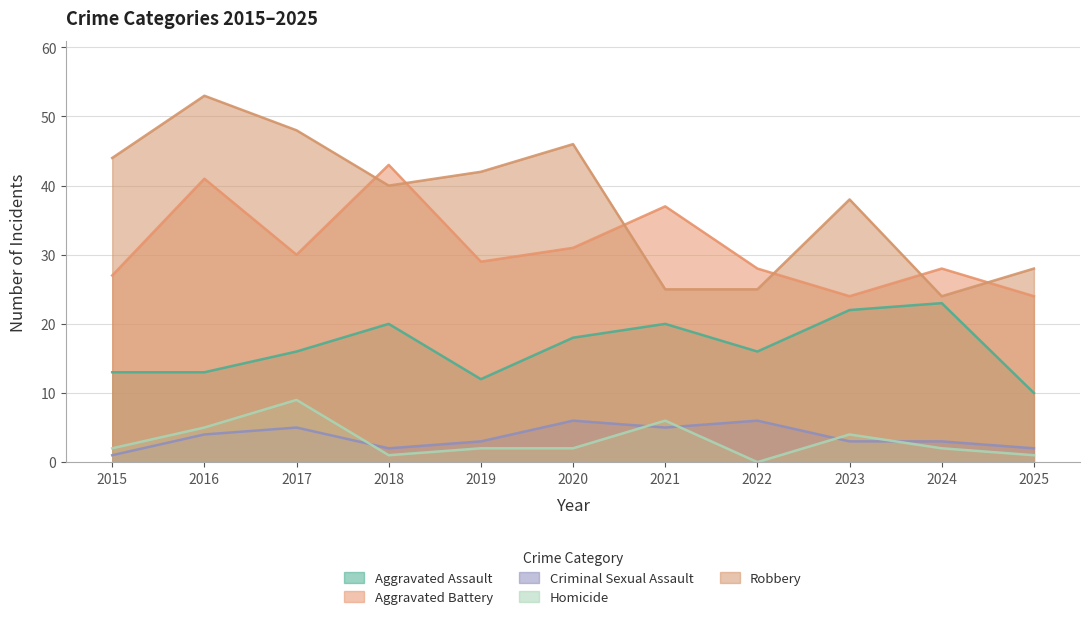

True or false: Criminal Sexual Assault and Aggravated Assault cross at least once.

False